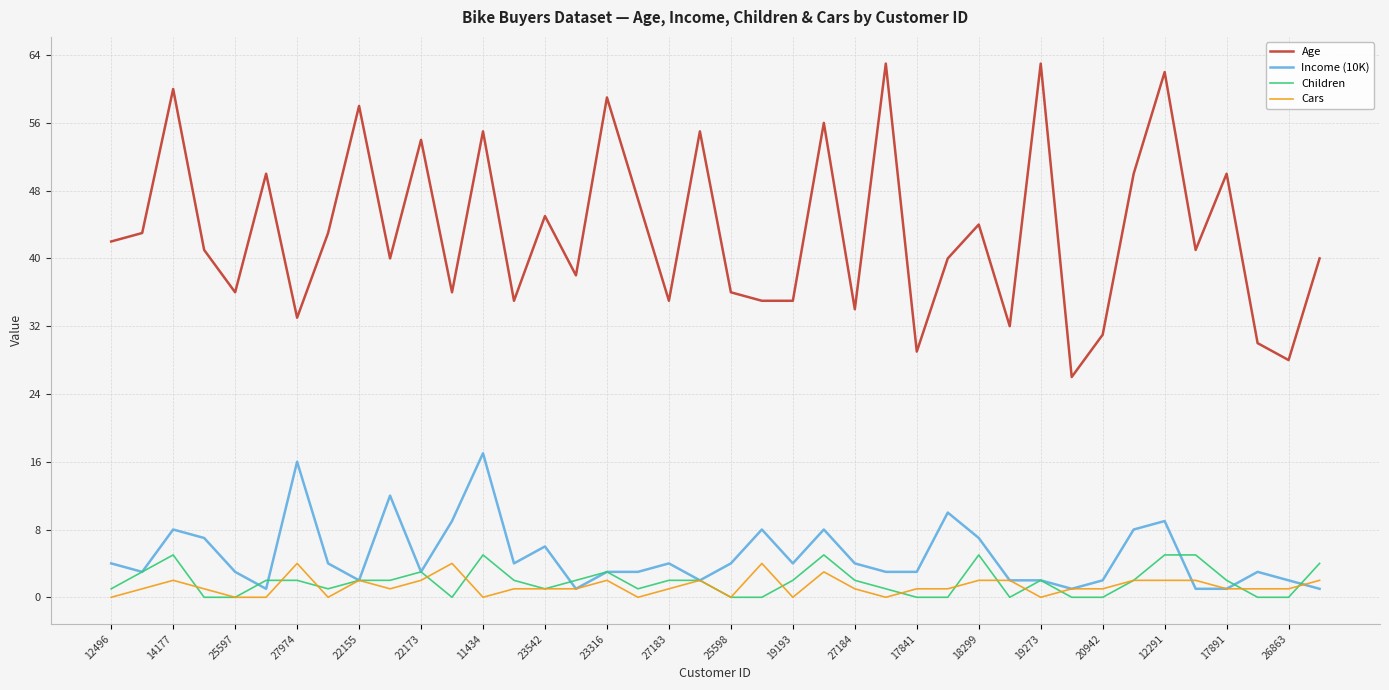

What is the maximum value for Income (10K)?

17